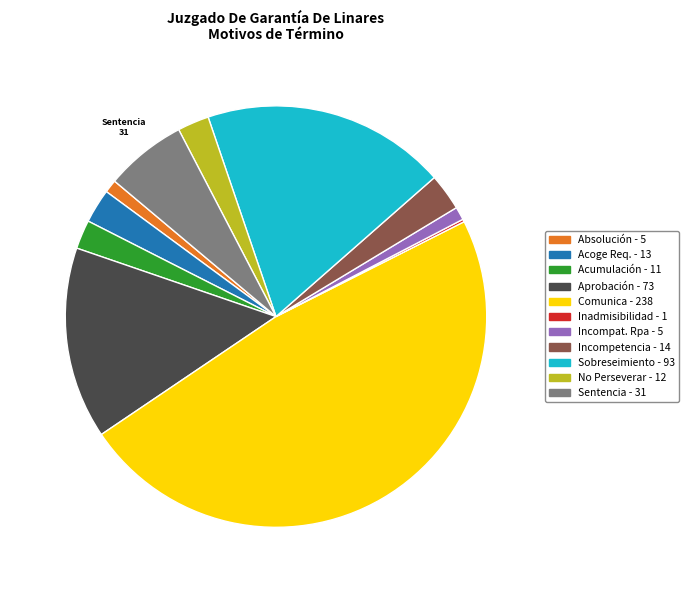

Does any single category account for the majority?

No